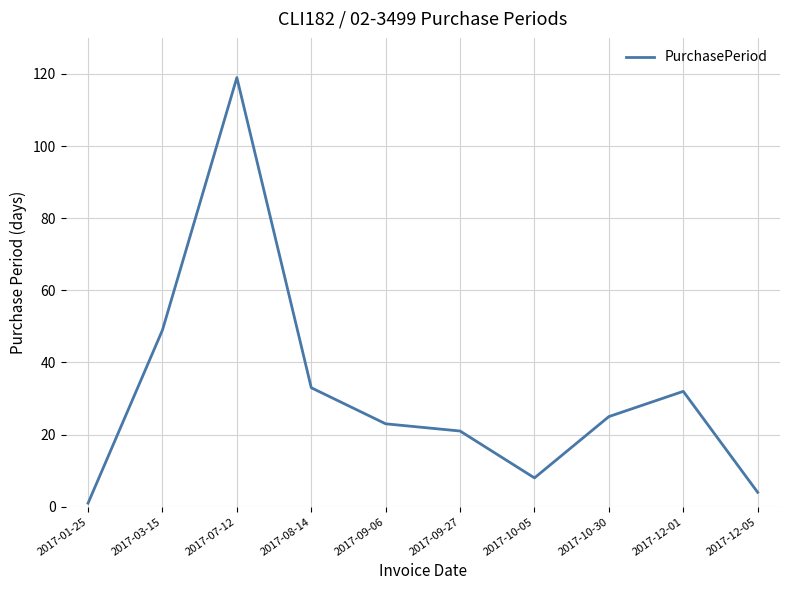

Between 2017-07-12 and 2017-03-15, which is larger?

2017-07-12